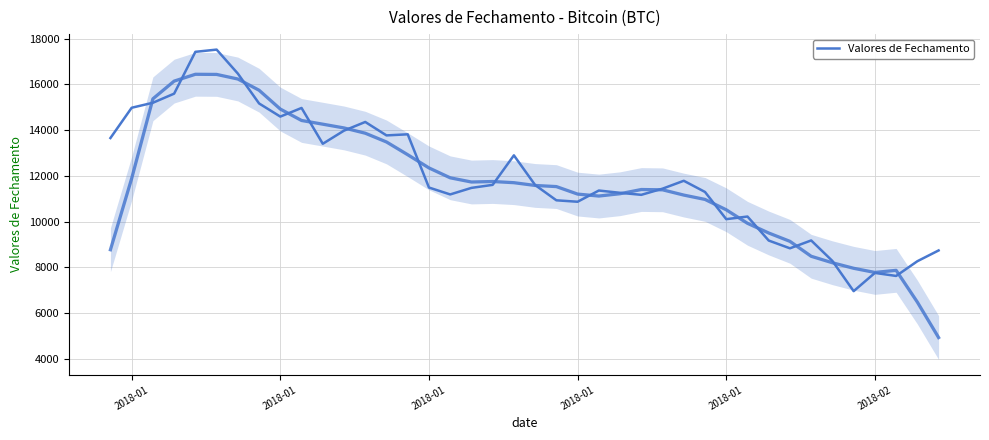

Where does the data first go above 11490?

2018-01